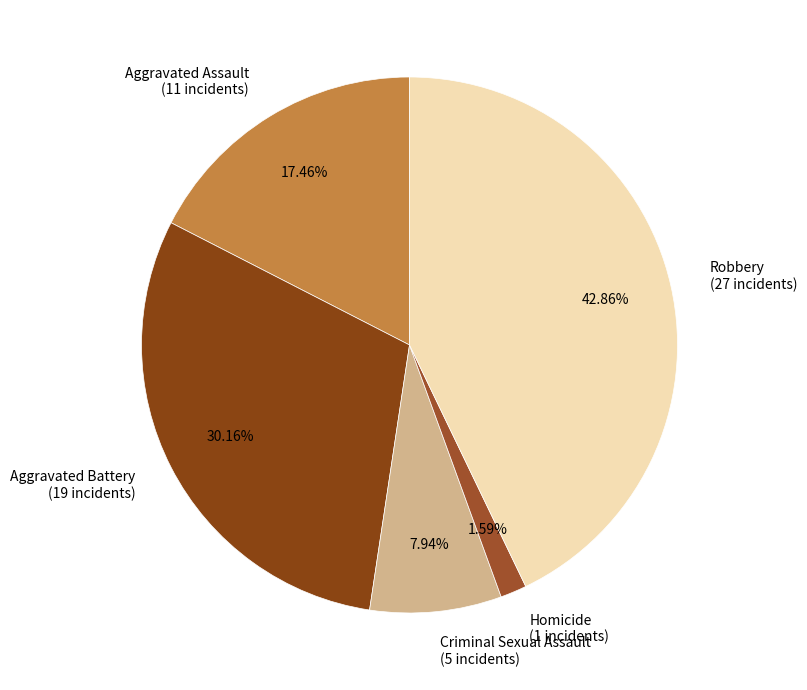

What is the ratio of the value at Aggravated Assault (11 incidents) to the value at Homicide (1 incidents)?

11.0